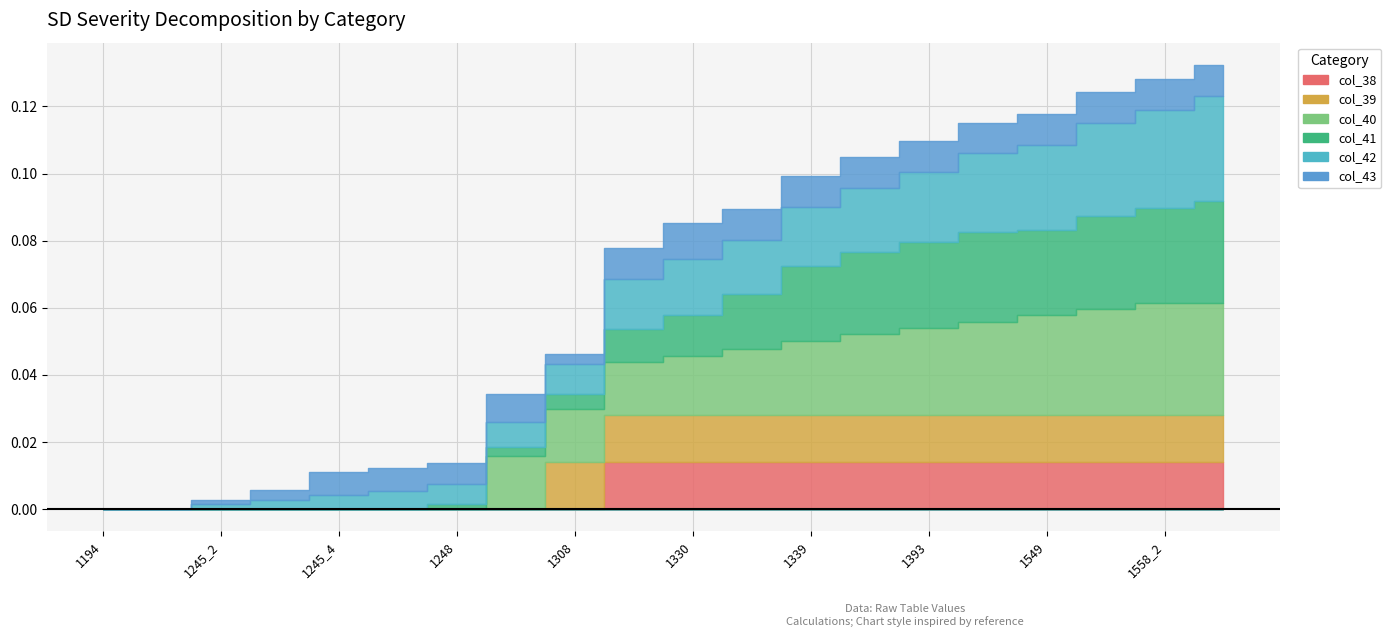

Between which two adjacent categories do col_38 and col_43 first intersect?

1308 and 1311